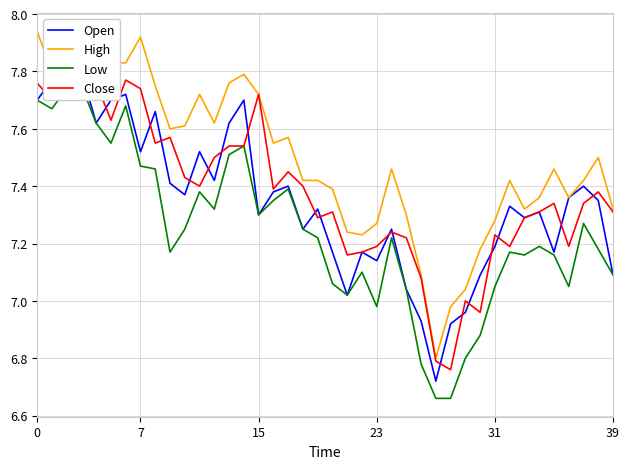

What is the maximum value for Open?

7.8